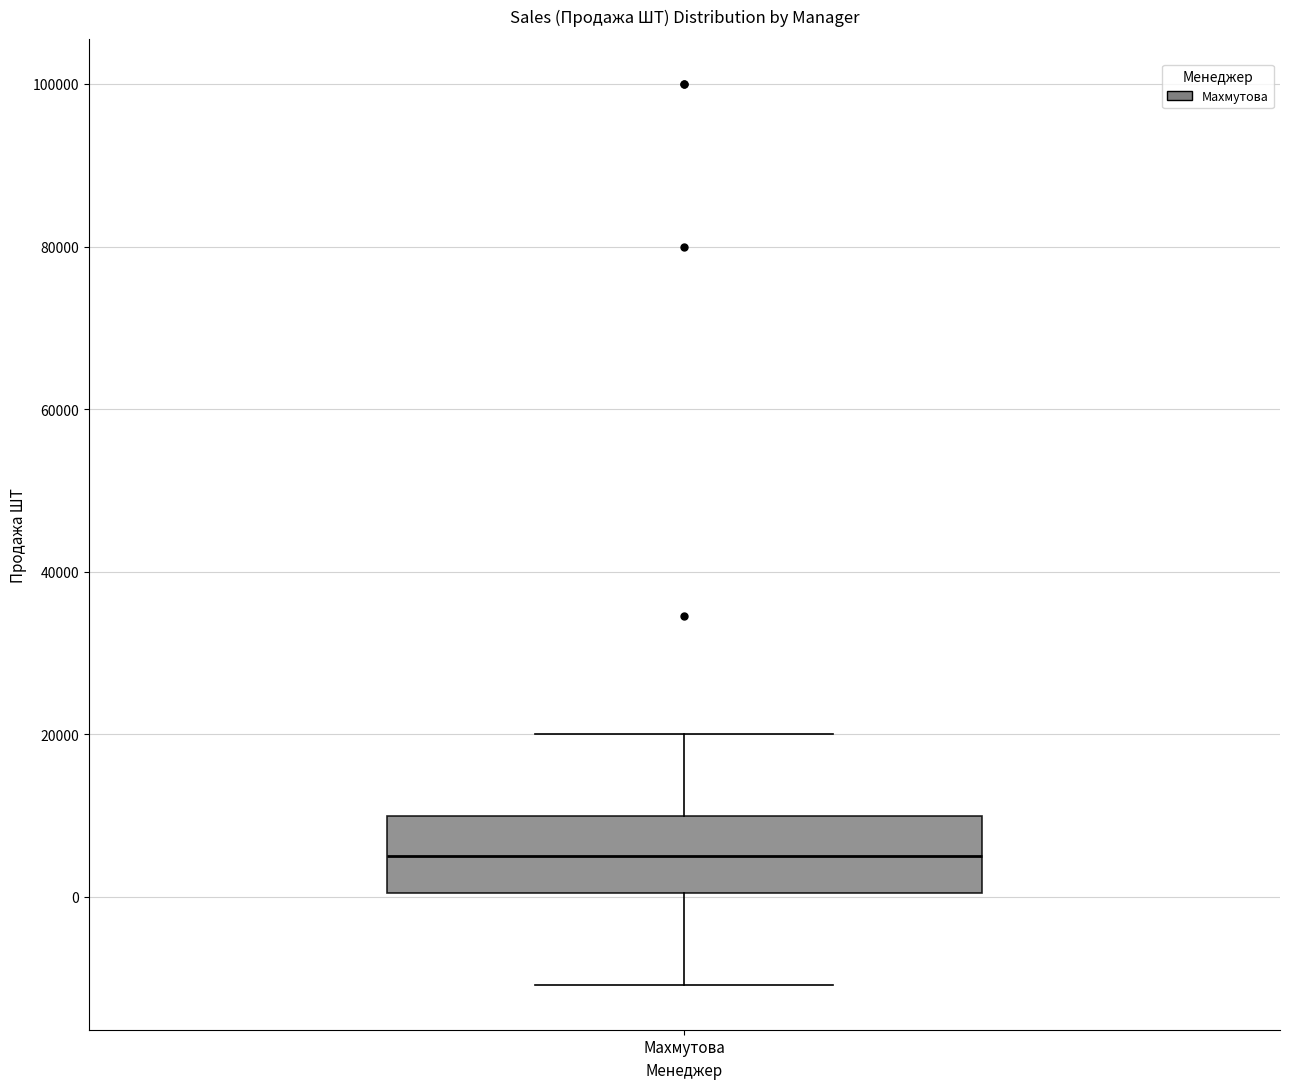

Transcribe this box plot: give where the median line is, the range the box spans, and where the two whiskers end, as read against the y-axis. The values are not printed on the chart, so give them approximately, as read against the axis.

median 6000, box 0 to 10000, whiskers -10000 to 20000